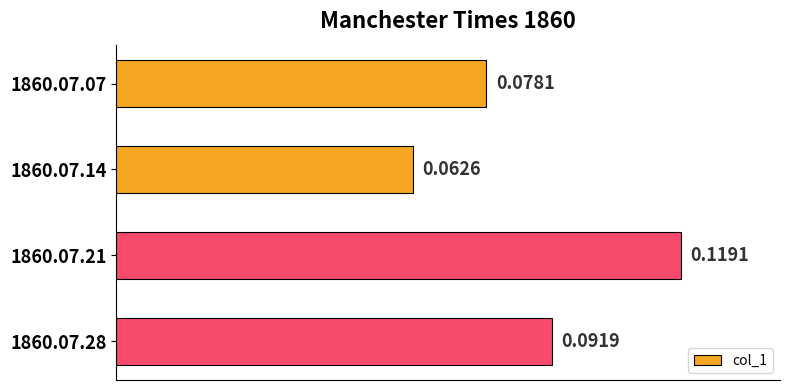

What is the sum of all values?

0.4